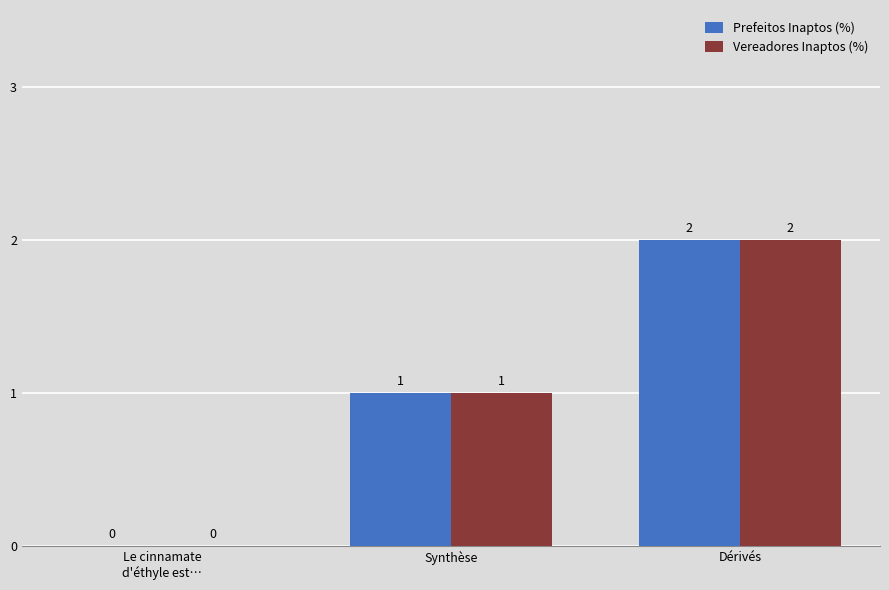

Where is Prefeitos Inaptos (%) nearest to the value 1?

Synthèse